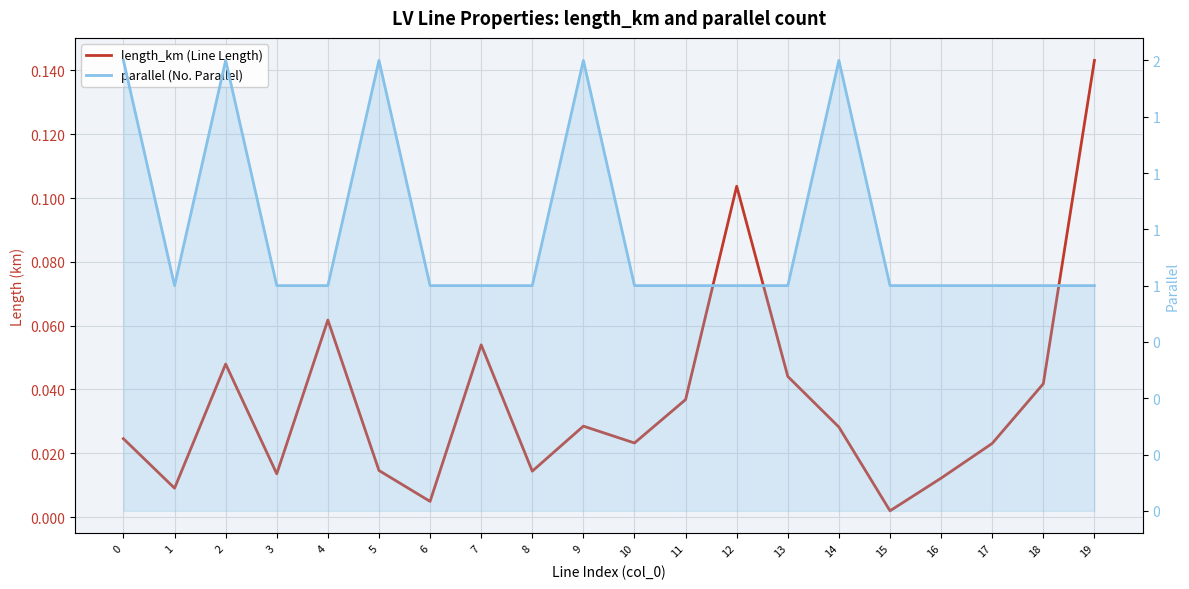

At which category does length_km (Line Length) reach its first local peak?

2